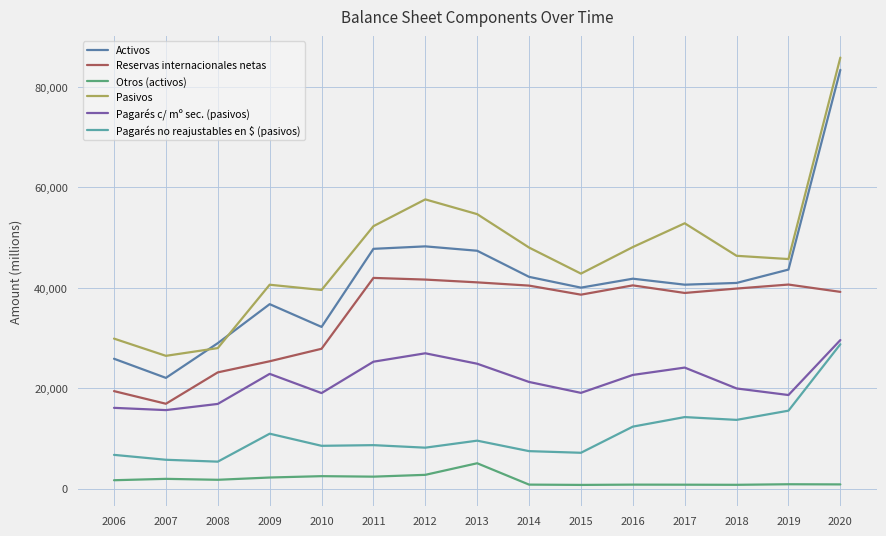

The value of Pagarés c/ mº sec. (pasivos) at 2017 is 24116. True or false?

True